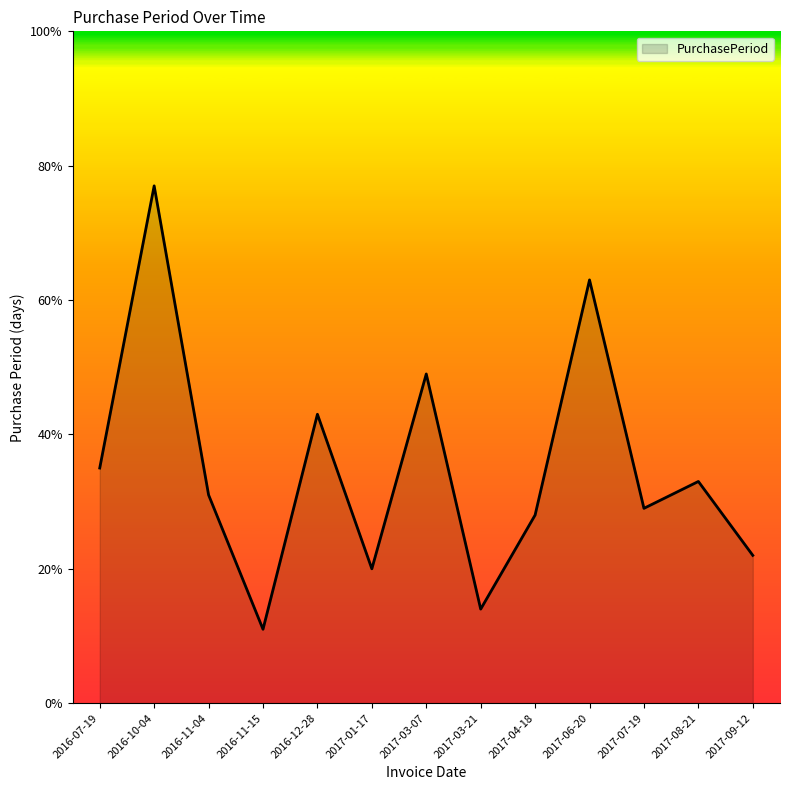

At which category does the chart reach its minimum across all series?

2016-11-15